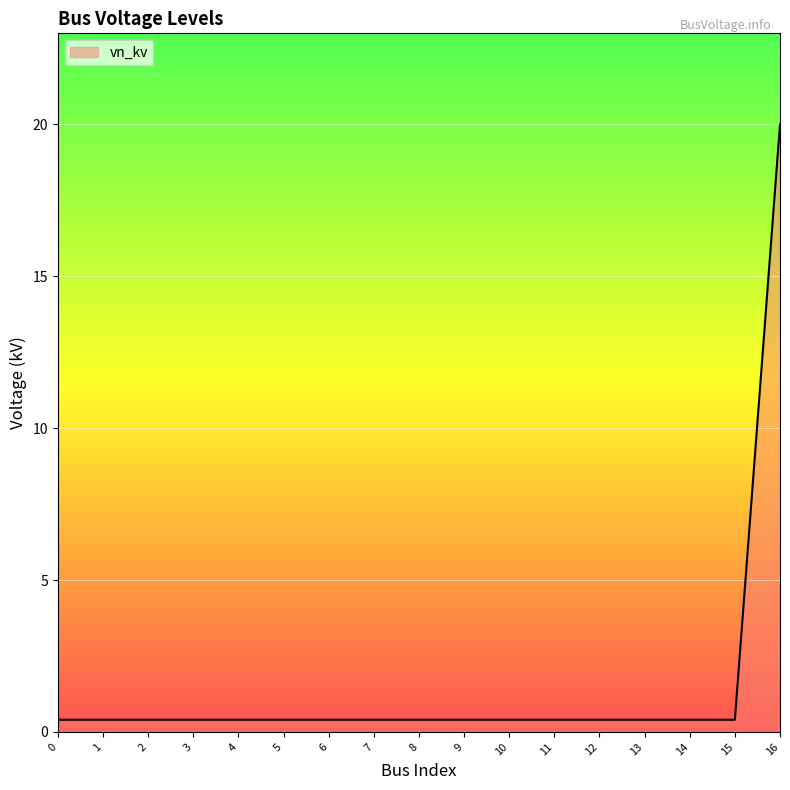

Does the chart display data point markers on the line(s)?

No